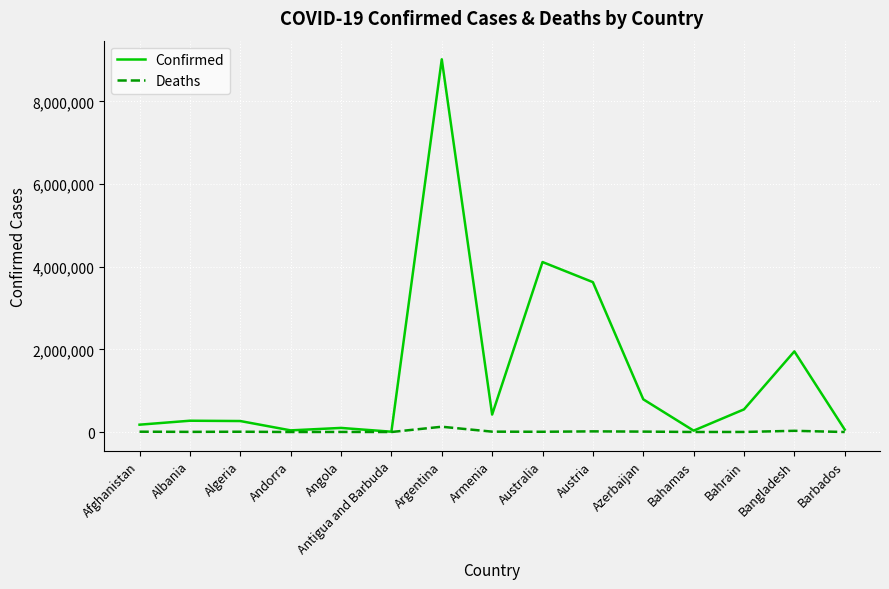

What is the smallest value displayed?

135